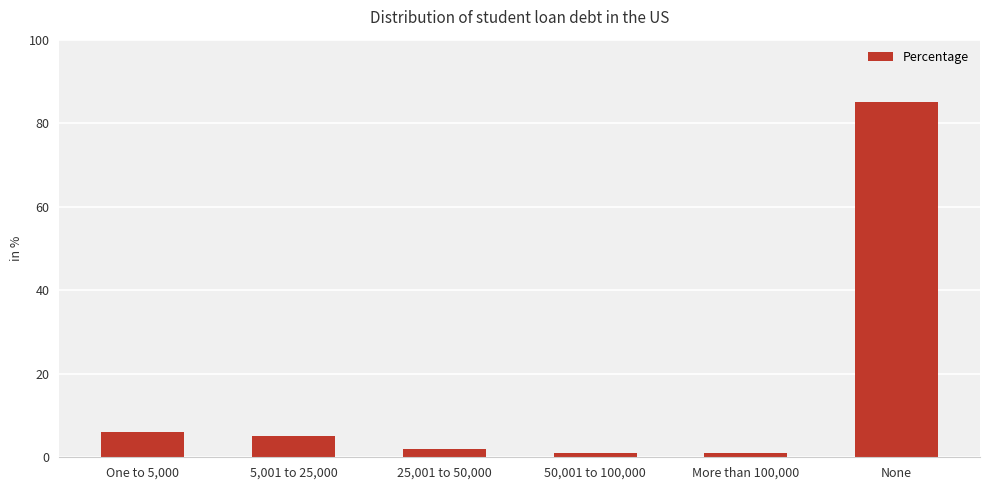

How many bars are there in total?

6